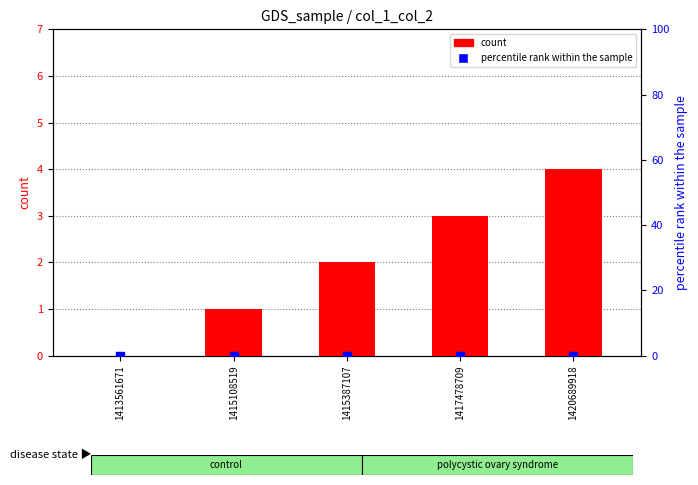

What is the total value across all series at 1420689918?

4